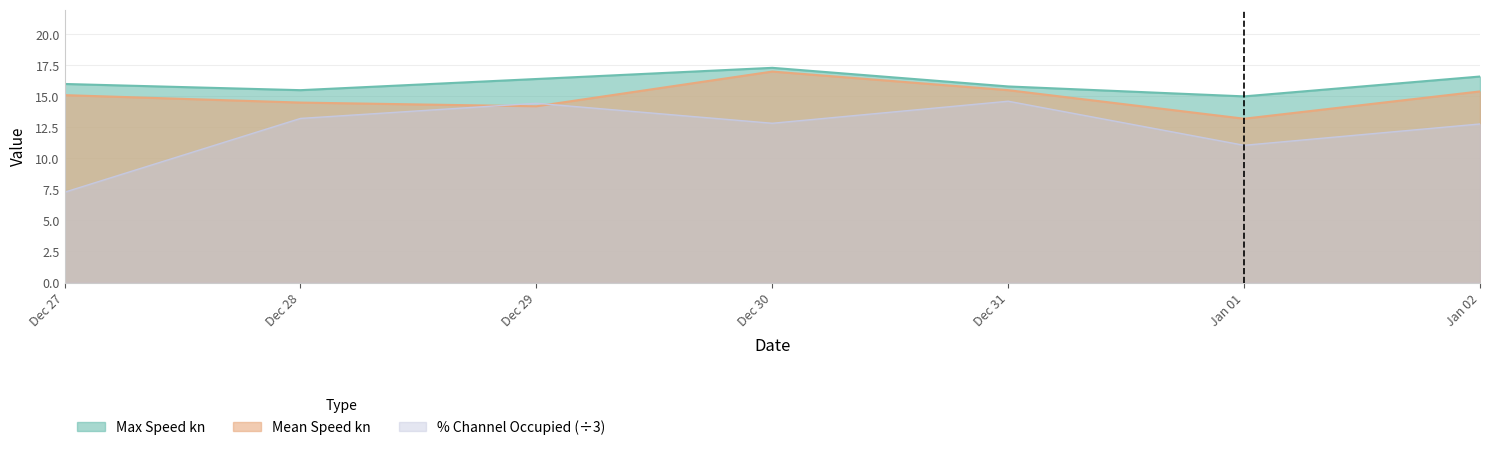

What is the maximum value shown in the chart?

17.3